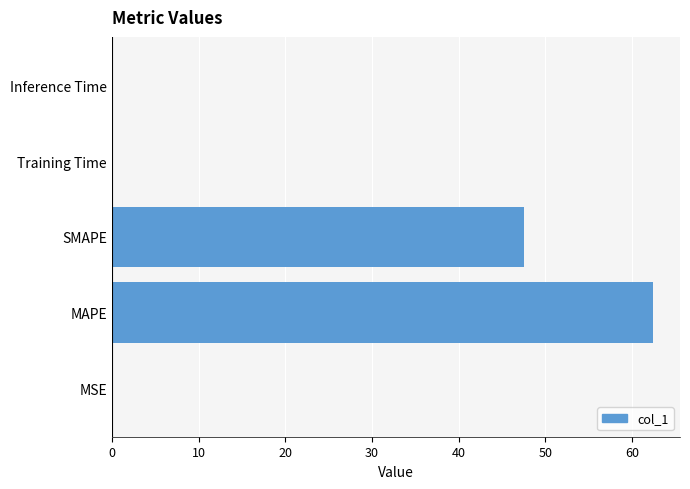

What value does the data have at MAPE?

62.4